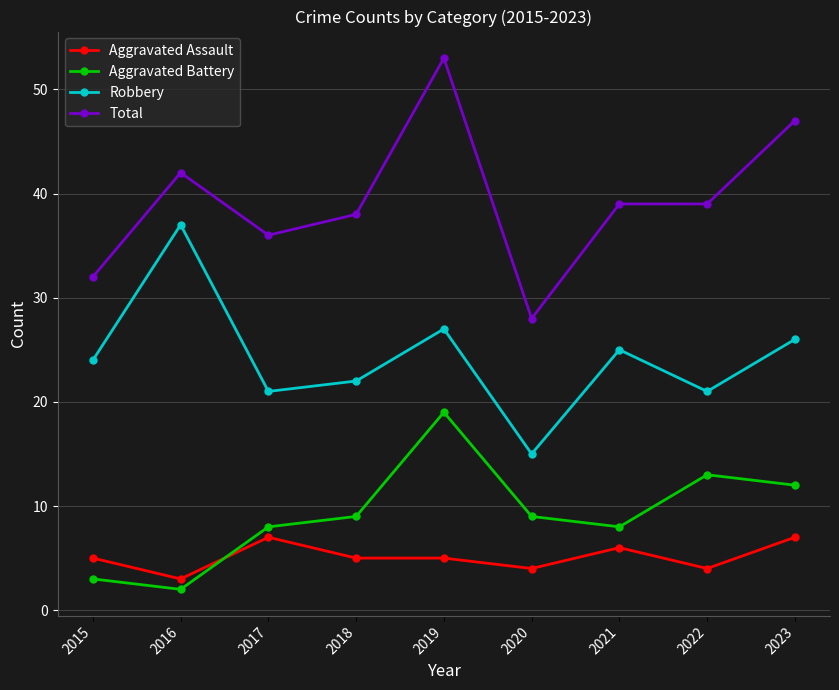

Reading left to right, list all the values displayed in this chart.

Aggravated Assault: 5	3	7	5	5	4	6	4	7
Aggravated Battery: 3	2	8	9	19	9	8	13	12
Robbery: 24	37	21	22	27	15	25	21	26
Total: 32	42	36	38	53	28	39	39	47